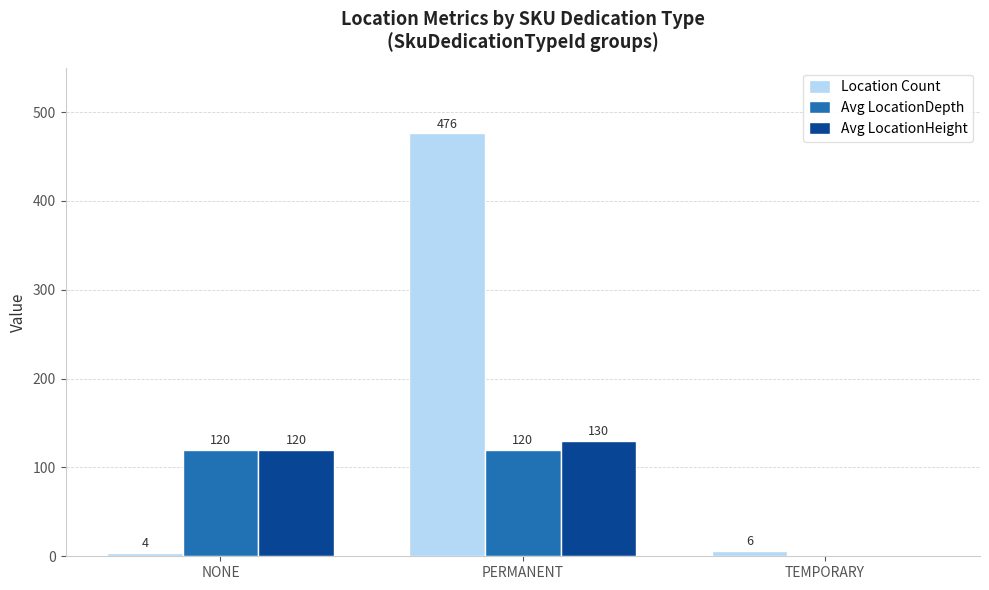

The value of Avg LocationDepth at PERMANENT is 44. True or false?

False